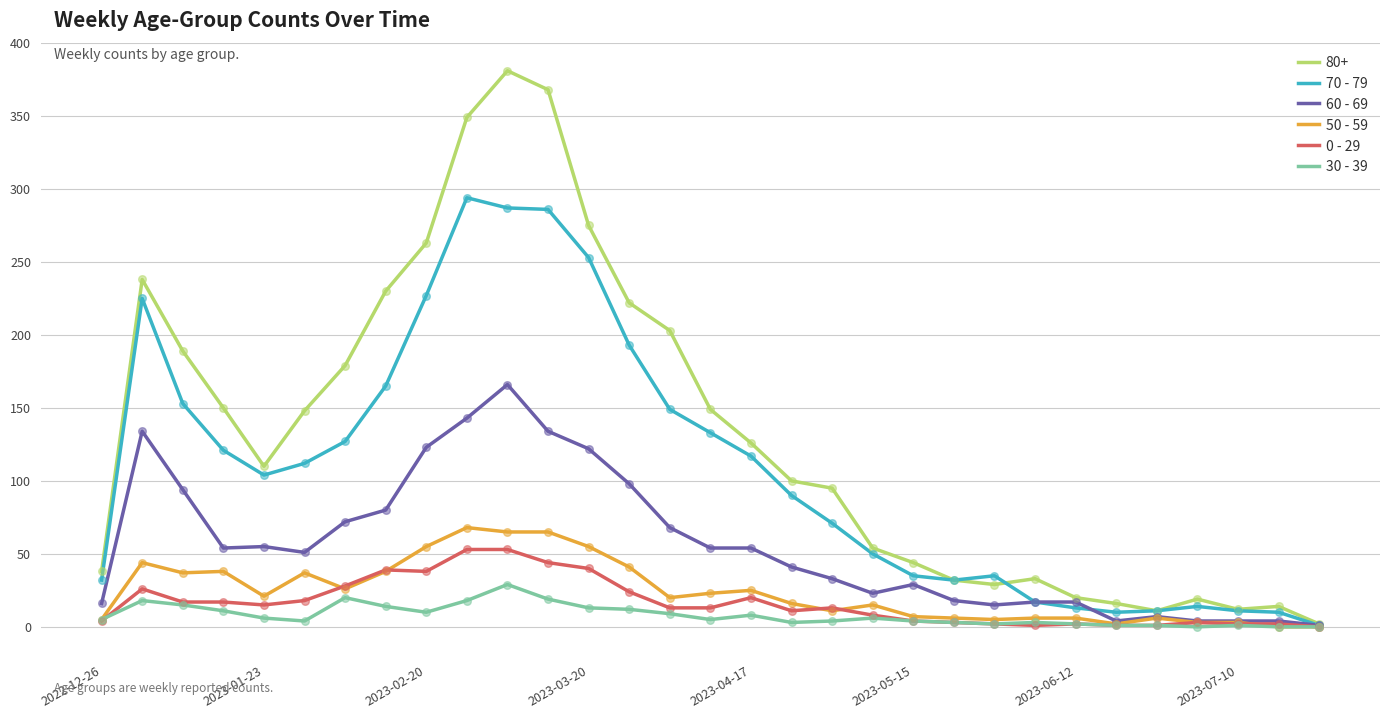

What is the maximum value shown in the chart?

381